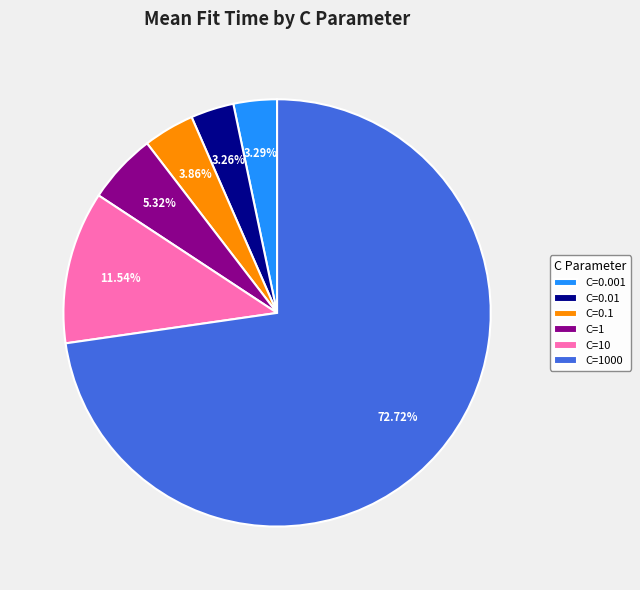

To the nearest percent, what is the average slice percentage?

17%